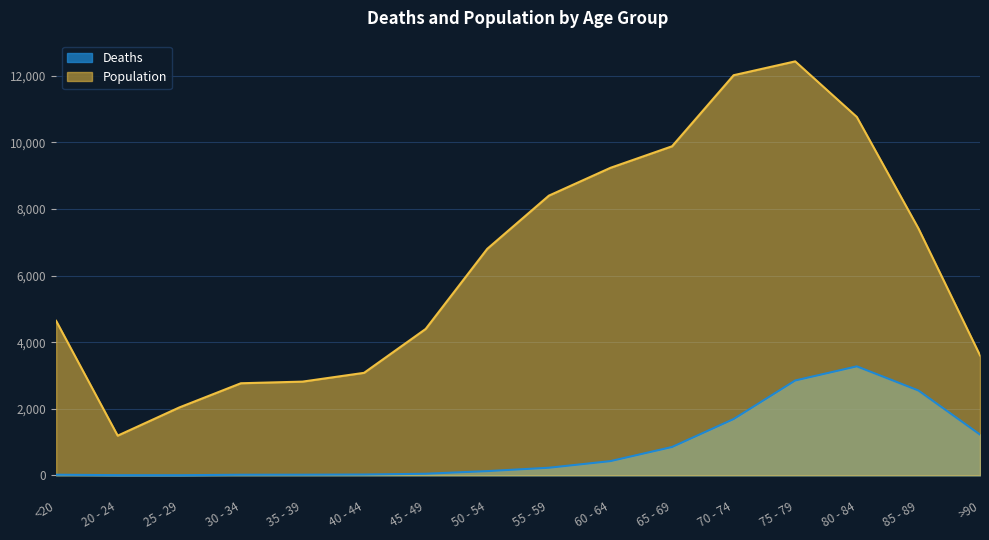

At which label is Deaths closest to 1638?

70 - 74